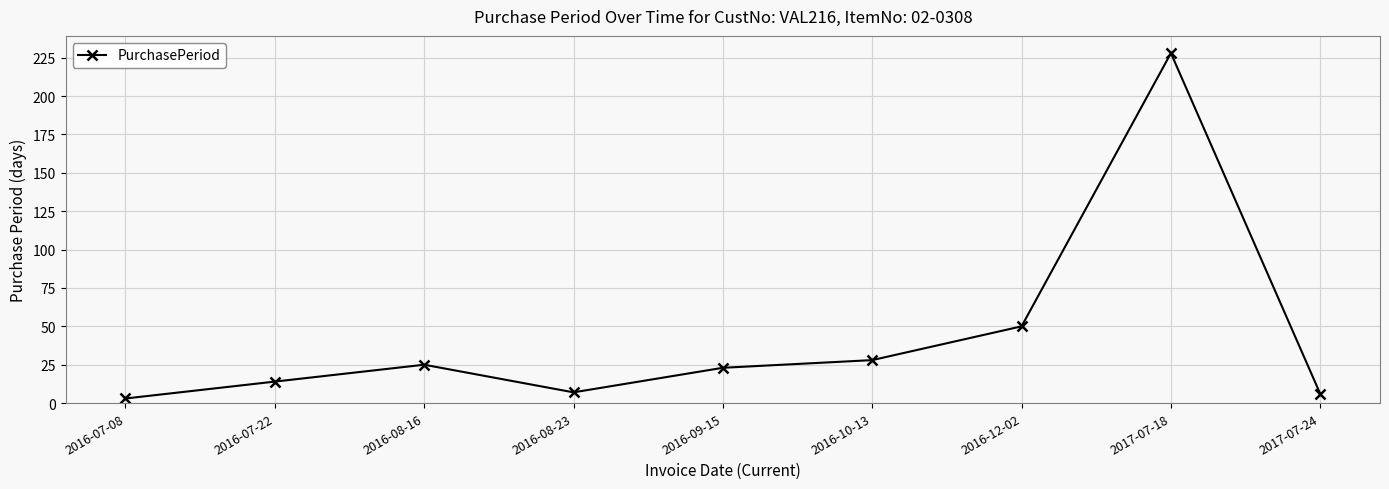

Reading left to right, transcribe all the data shown in this chart.

3	14	25	7	23	28	50	228	6